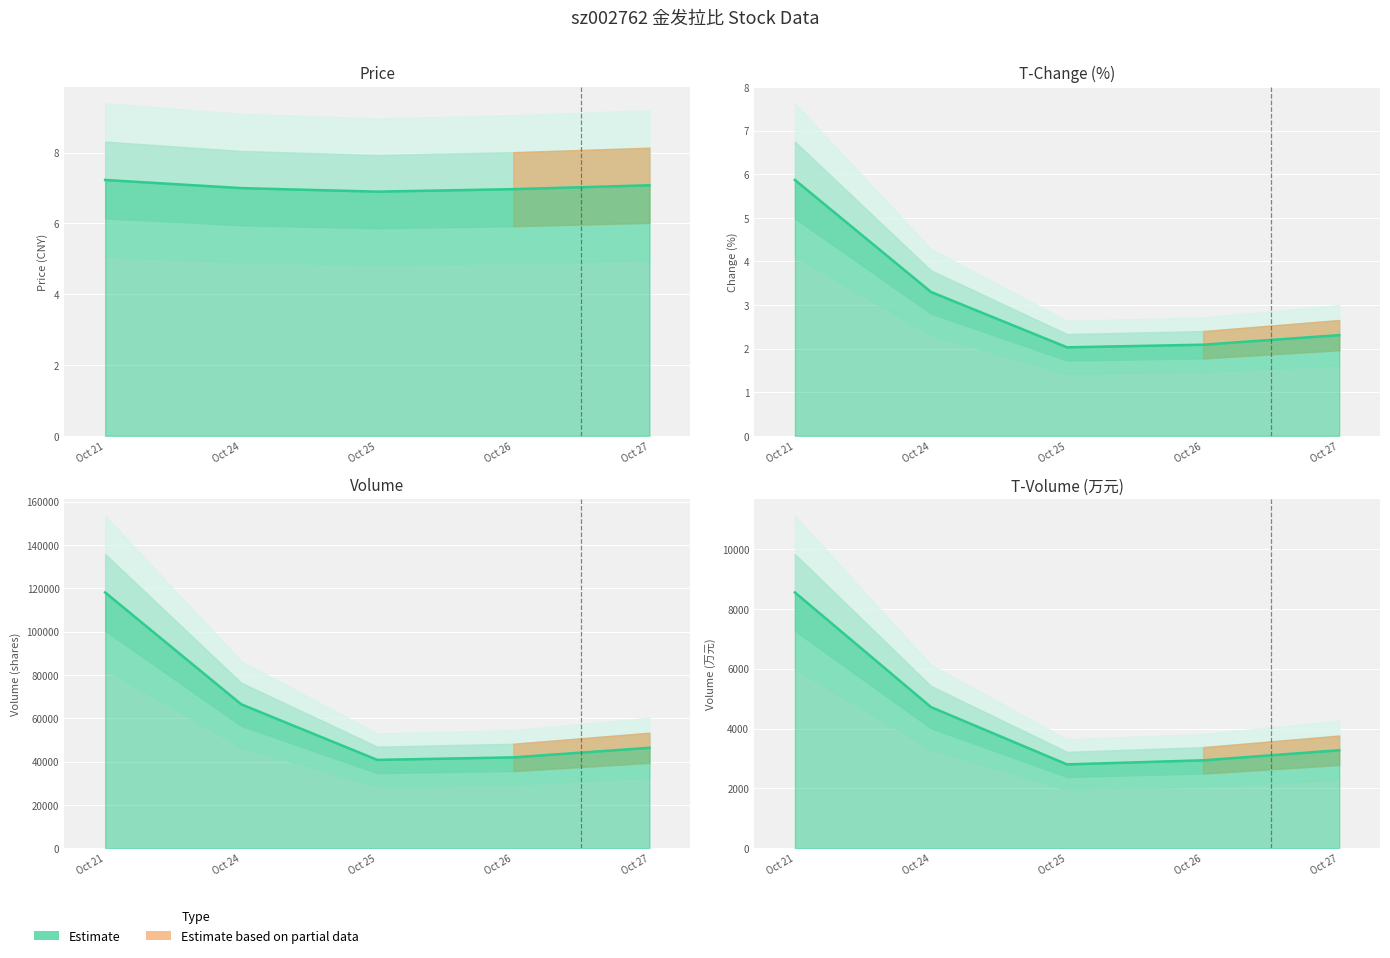

What is the value of the t_change point at the 5th from the left?

2.3